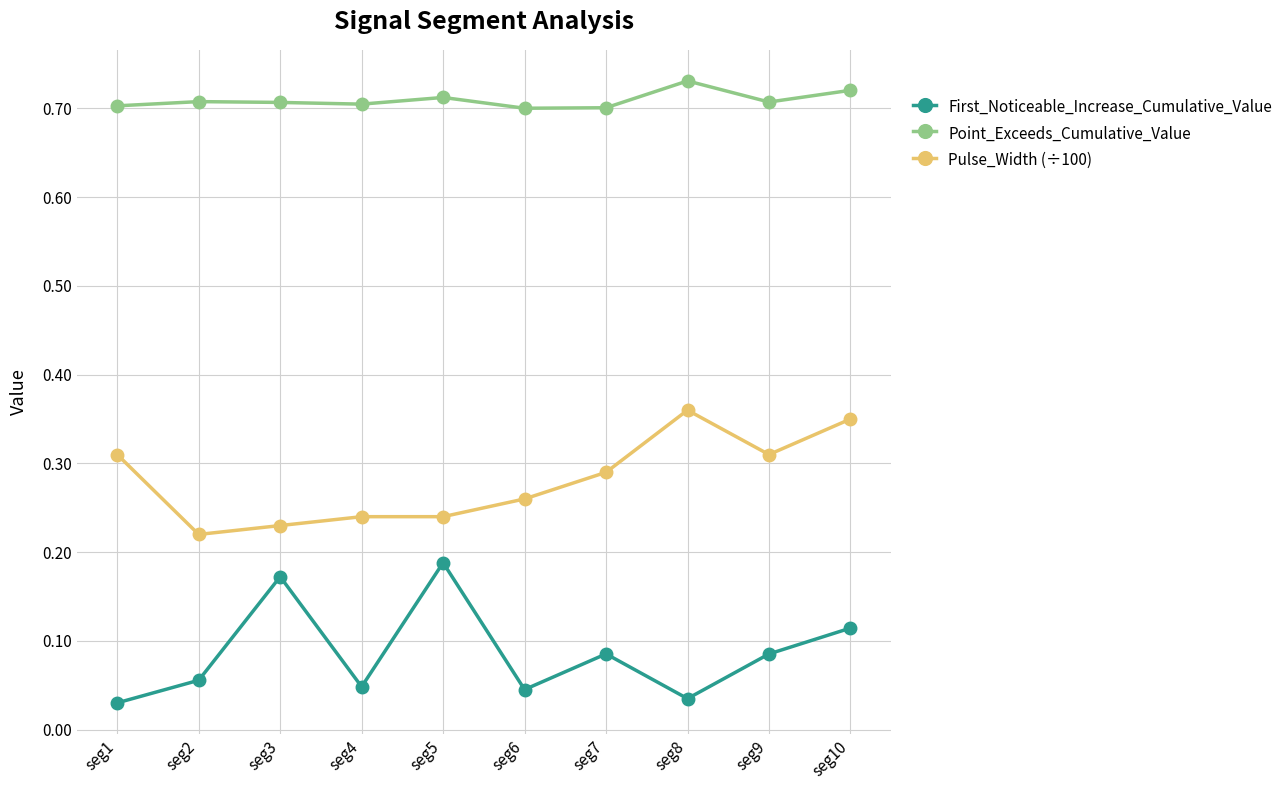

In First_Noticeable_Increase_Cumulative_Value, how many points are higher than both neighbors (excluding endpoints)?

3